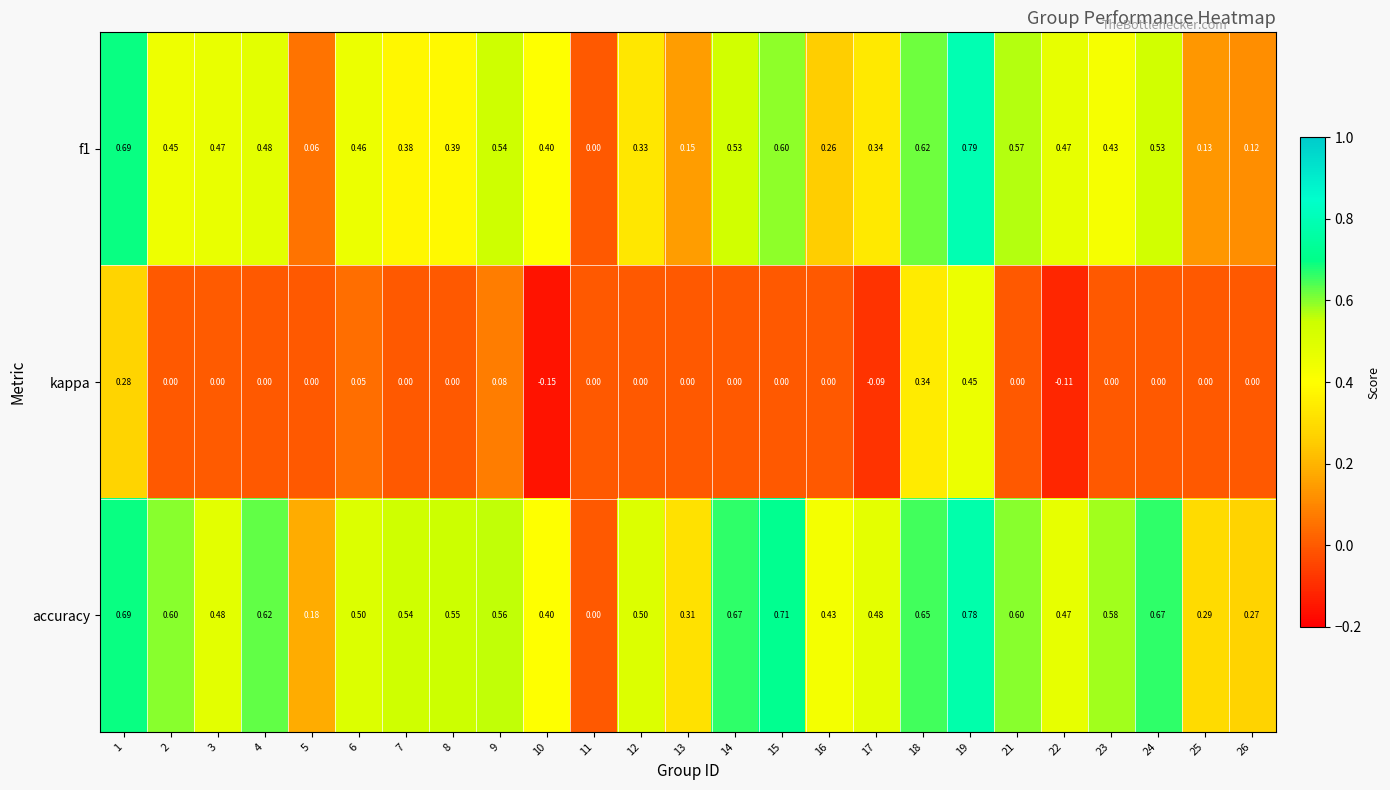

At 6, list the series in order from smallest to largest.

kappa, f1, accuracy